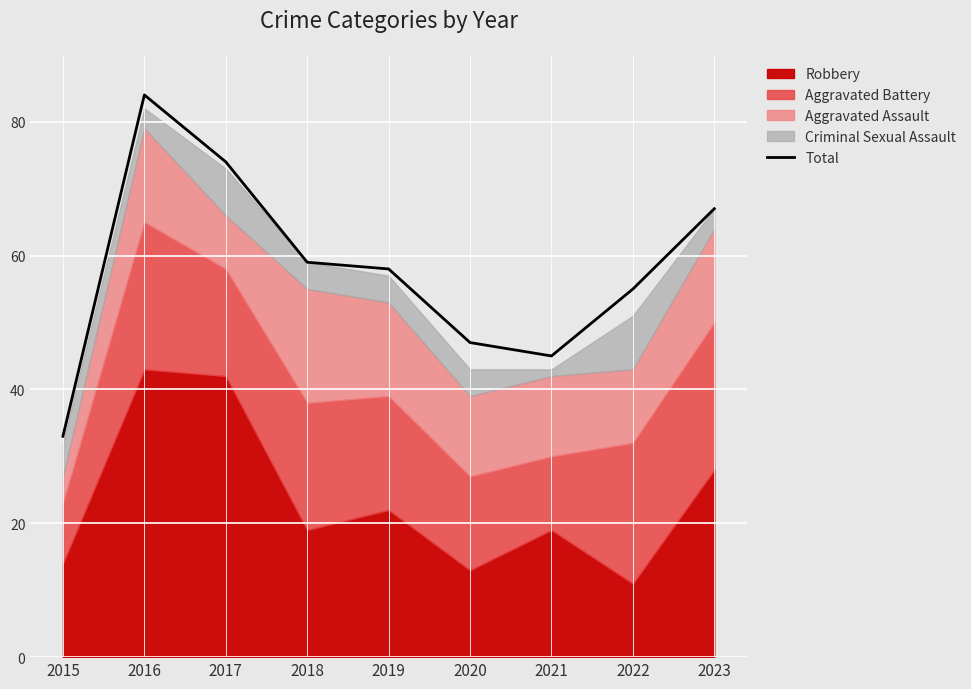

What is the average value?

58